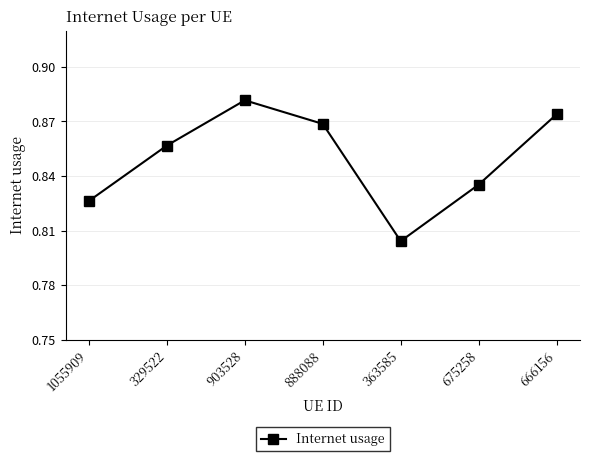

What is the difference between the second highest and minimum values?

0.1